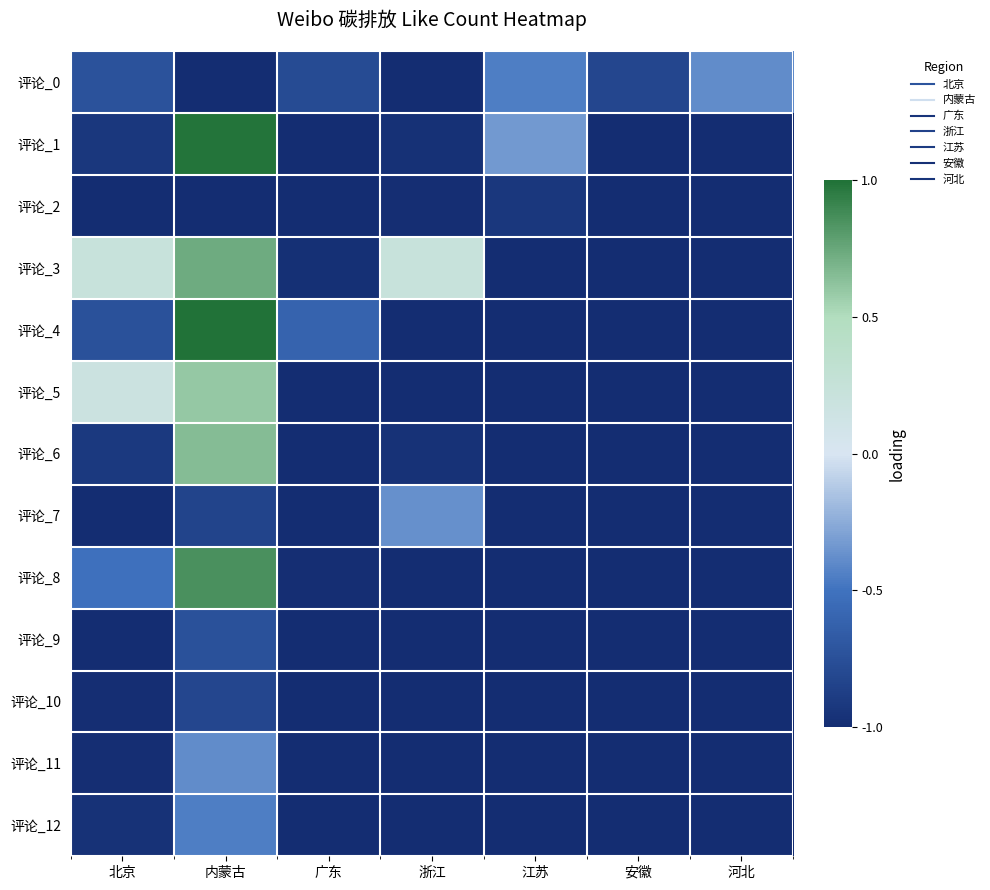

Count the number of data series in this chart.

13